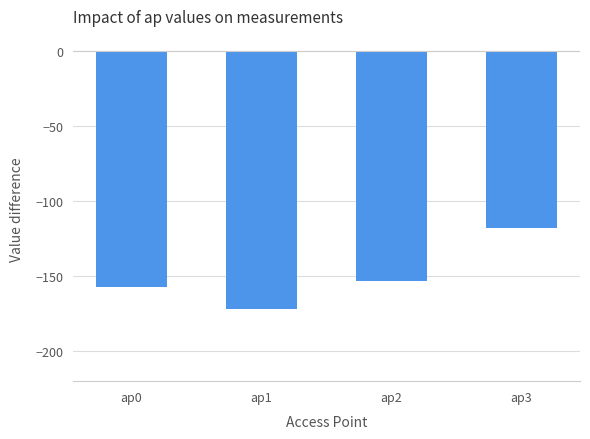

List the labels in order of value, smallest first.

ap1, ap0, ap2, ap3